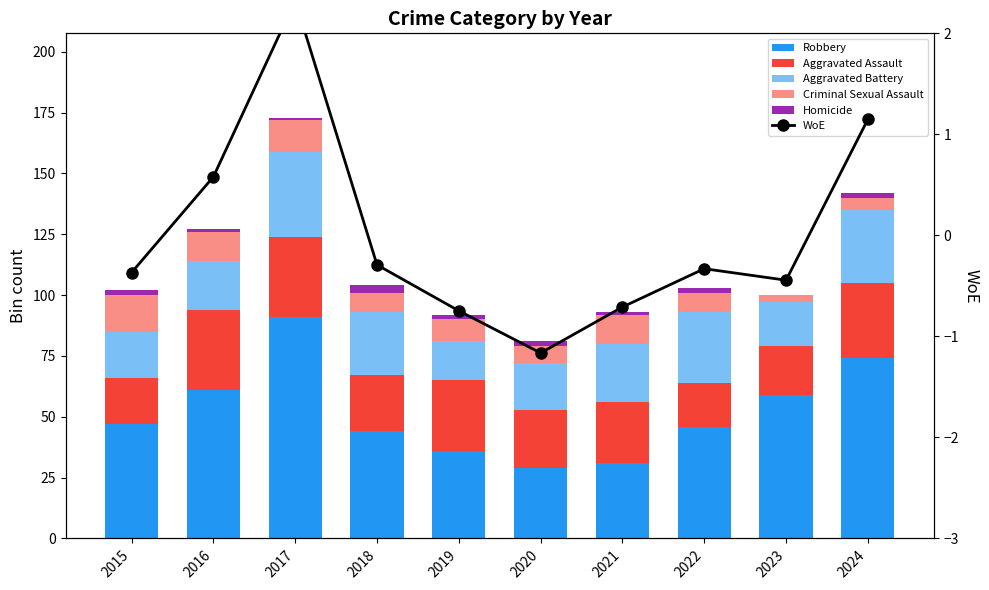

What is the value of the Homicide bar at the 5th from the left?

2.0